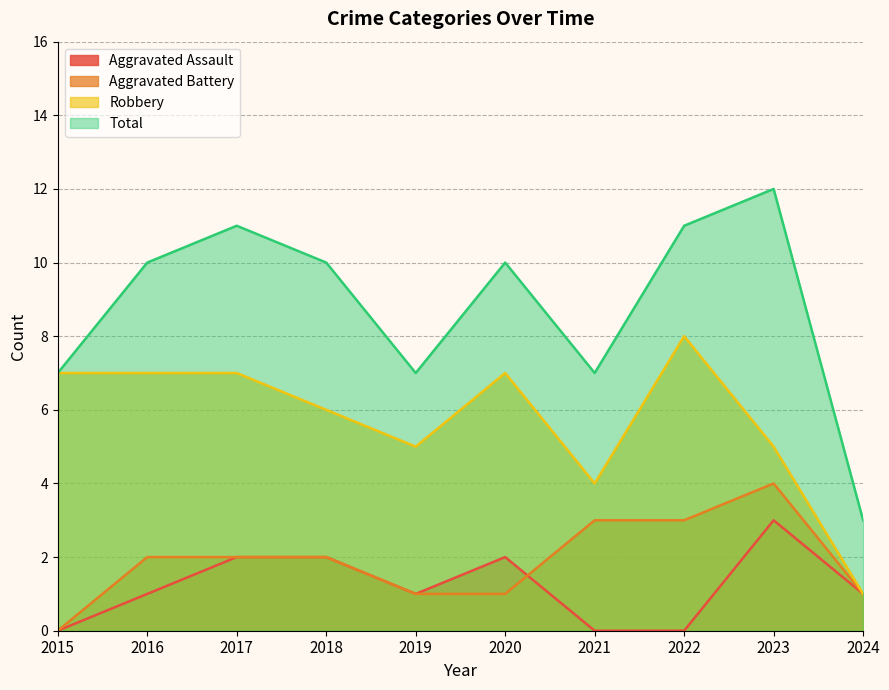

At how many categories does at least one series exceed 8?

6